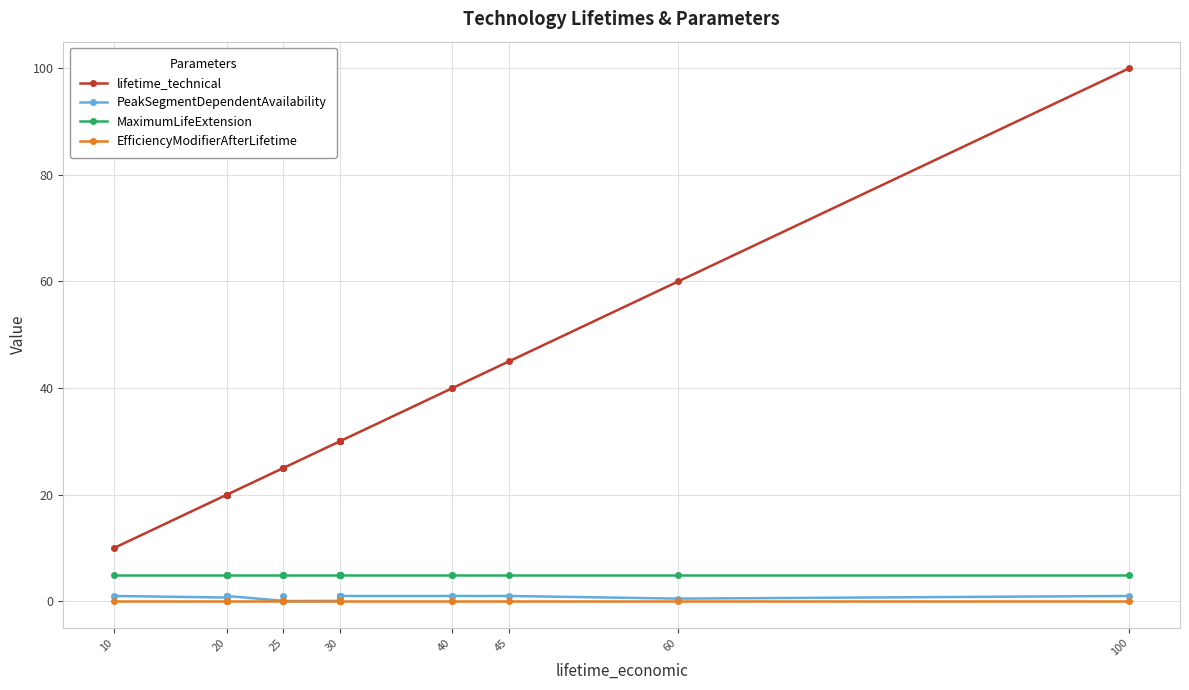

True or false: PeakSegmentDependentAvailability and EfficiencyModifierAfterLifetime cross at least once.

False